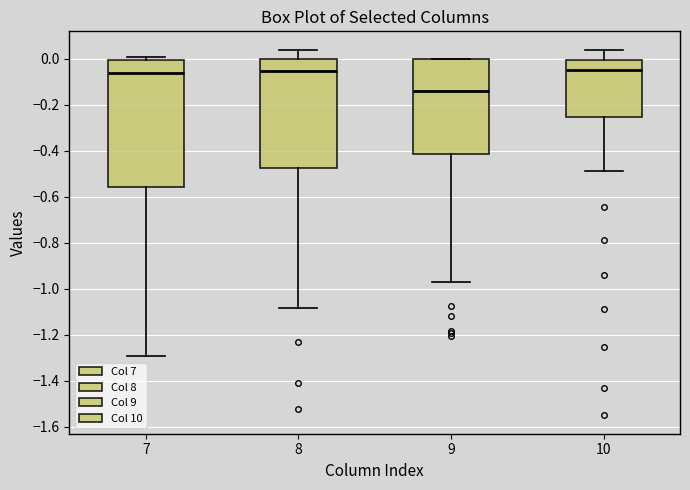

Reading left to right, read every box against the y-axis: the position of its median line, the range the box covers, and the ends of its whiskers. The values are not printed on the chart, so give them approximately, as read against the axis.

7: median -0.06, box -0.56 to 0.00, whiskers -1.30 to 0.00 (just above the box's upper edge)
8: median -0.06, box -0.48 to 0.00, whiskers -1.08 to 0.04
9: median -0.14, box -0.42 to 0.00, whiskers -0.96 to 0.00
10: median -0.06, box -0.26 to 0.00, whiskers -0.48 to 0.04